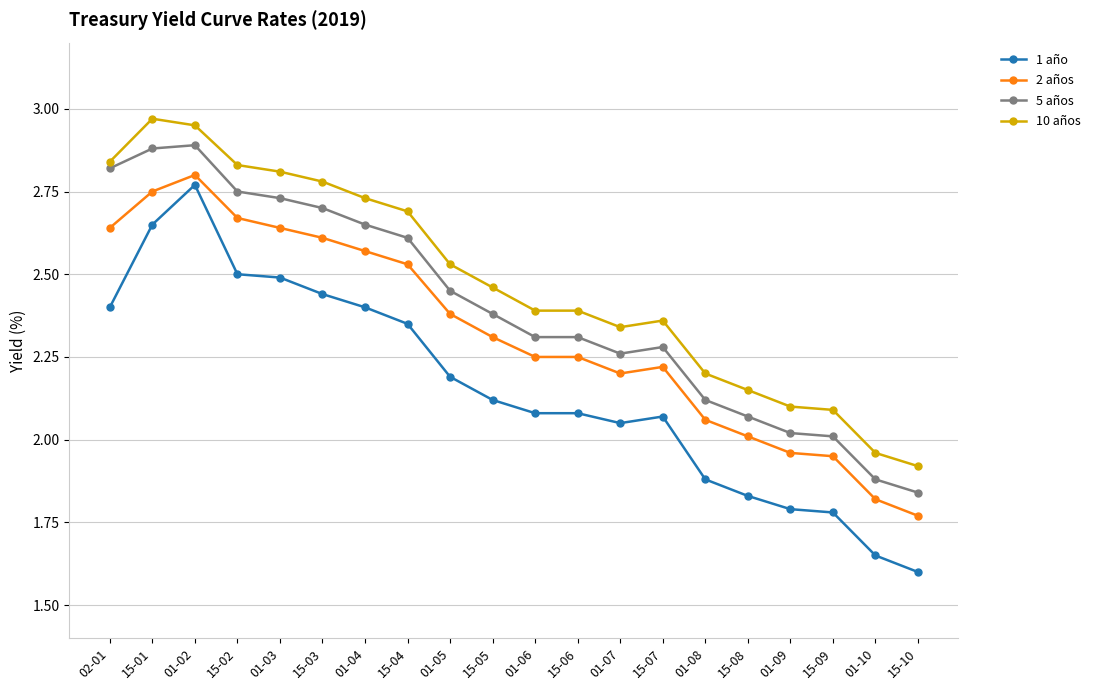

What is the label of the 8th point from the left?

15-04